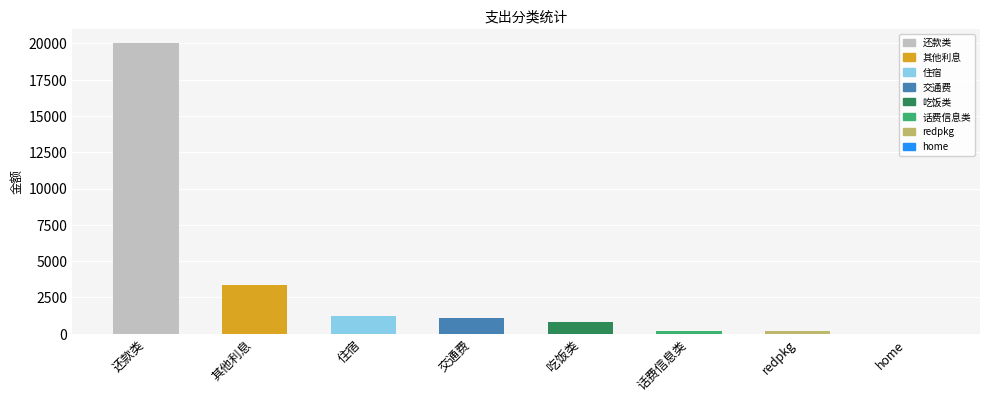

What is the sum of all values?

26961